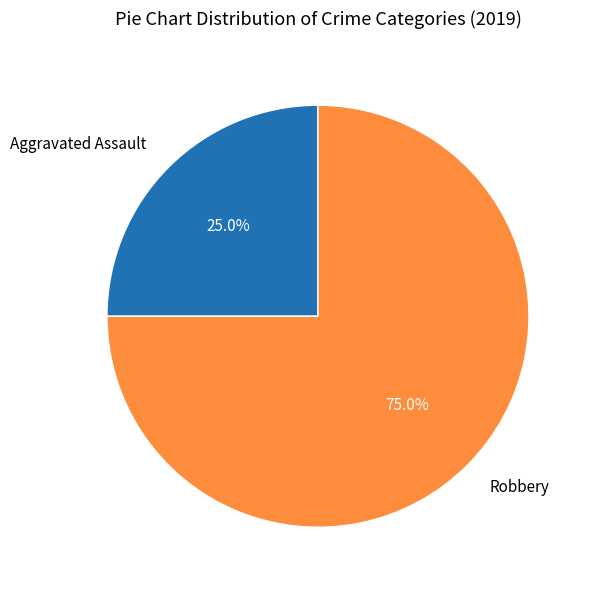

Which has a higher value, Robbery or Aggravated Assault?

Robbery